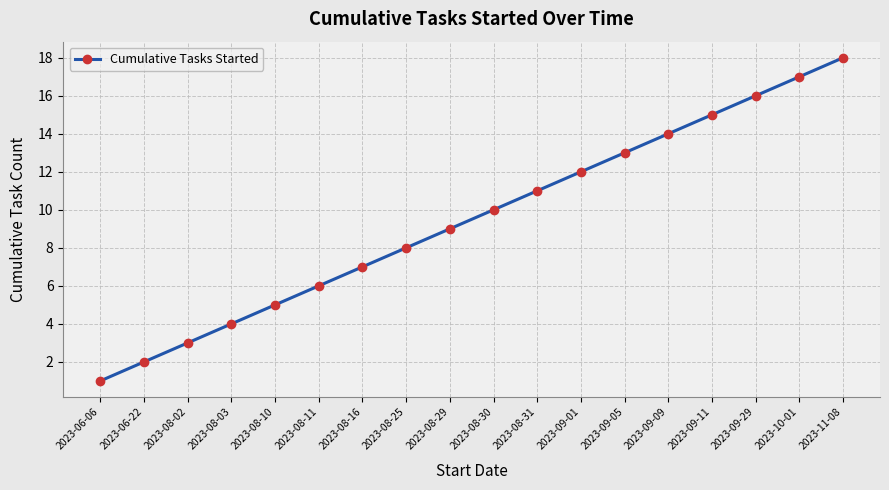

True or false: the data shows 13 at 2023-09-05.

True